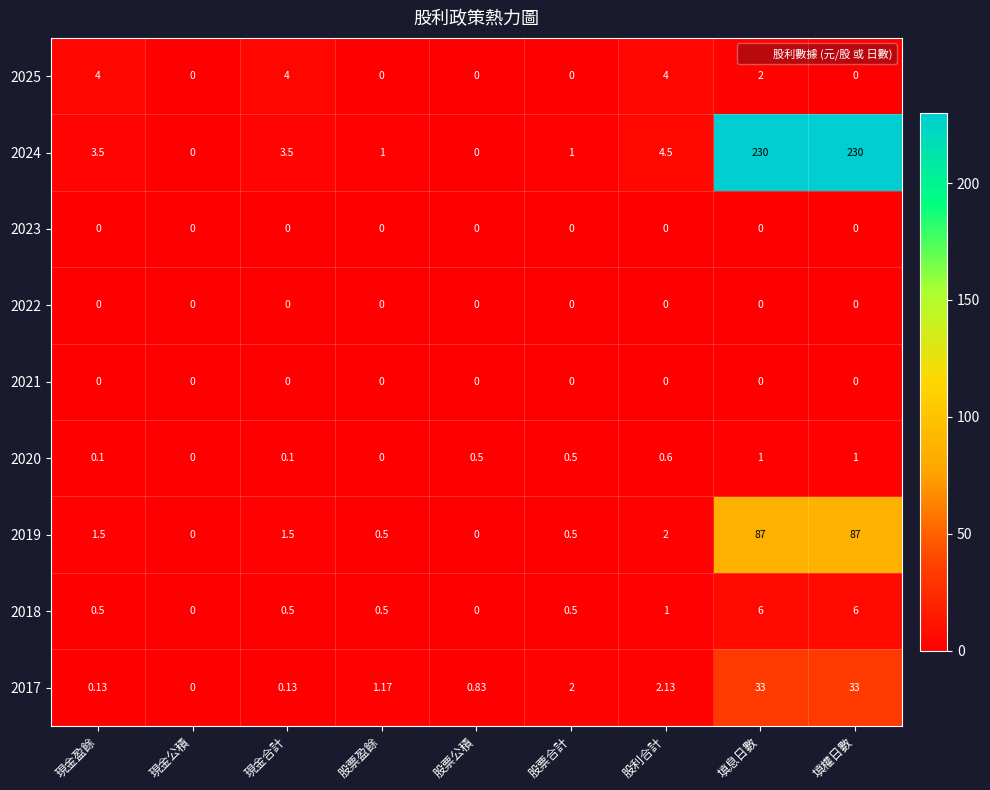

Is the value of 2020 at 股利合計 greater than the value of 2018 at 現金公積?

Yes